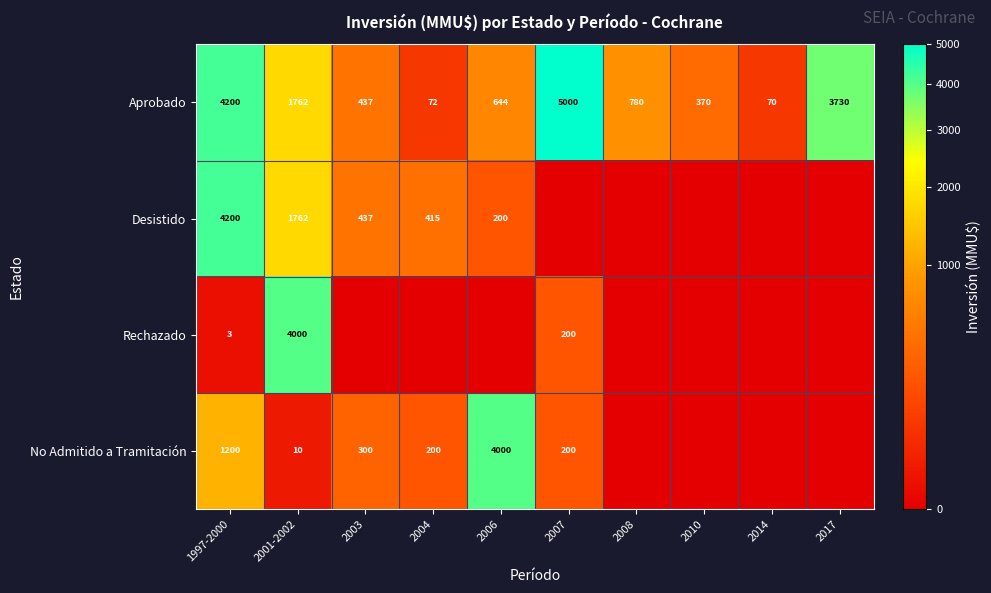

What is the spread (max minus min) of values at 2001-2002?

3990